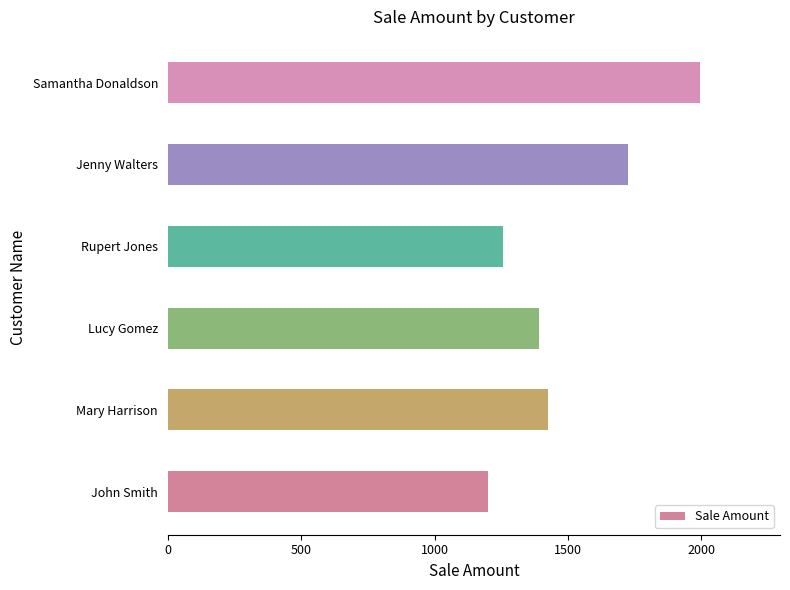

True or false: the data shows 493 at John Smith.

False